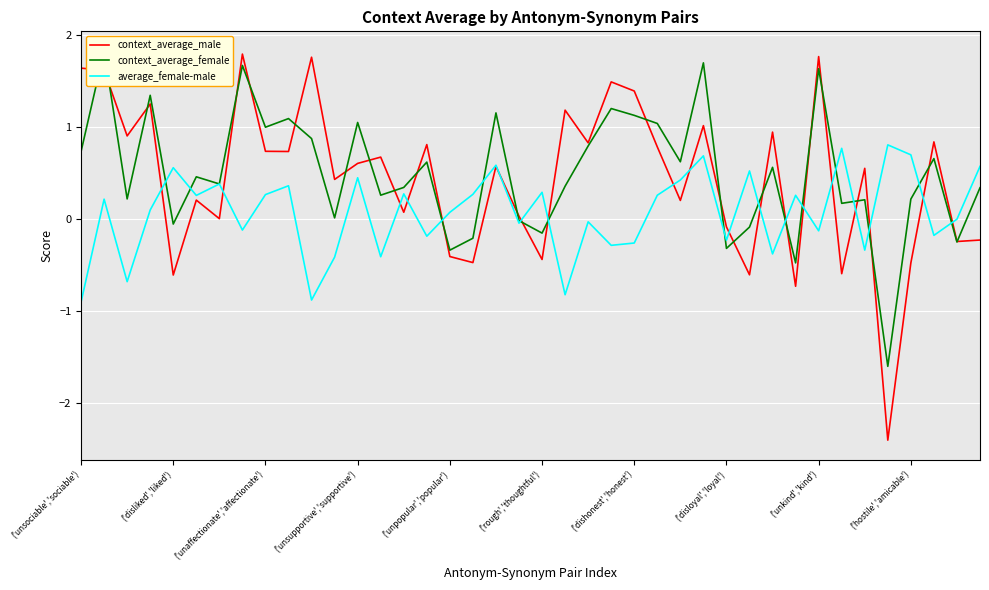

What is the sum of all context_average_female values?

20.0